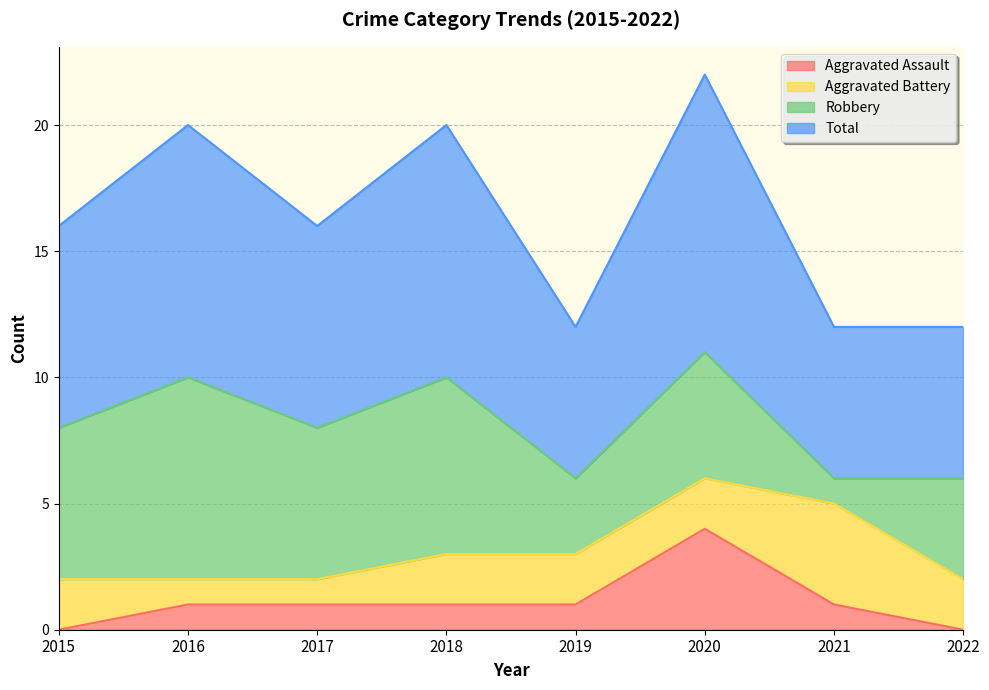

Is the value of Total at 2018 greater than the value of Aggravated Assault at 2020?

Yes